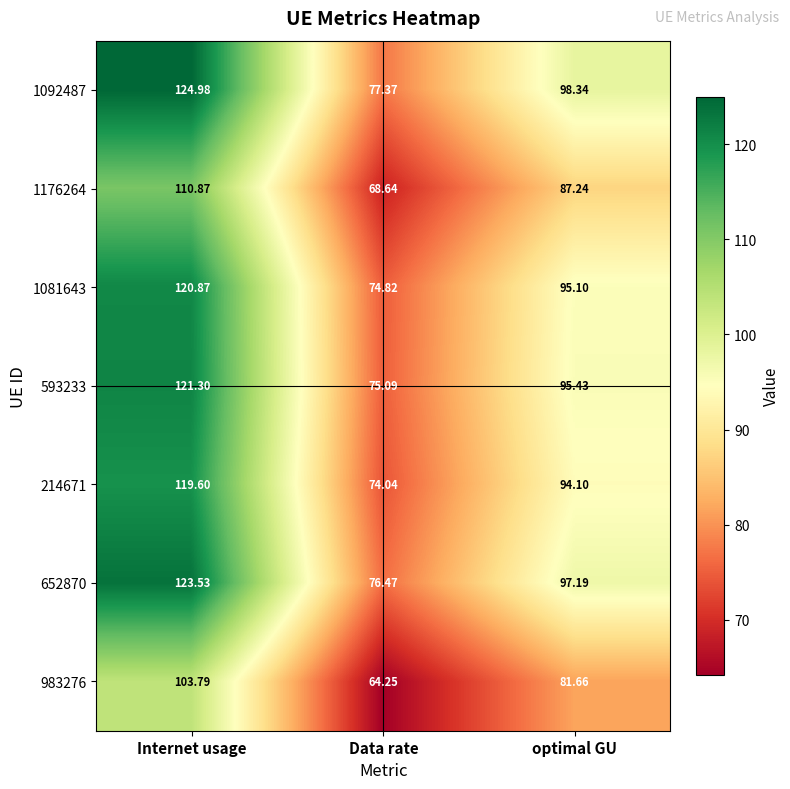

Which category has the lowest value across all series?

Data rate